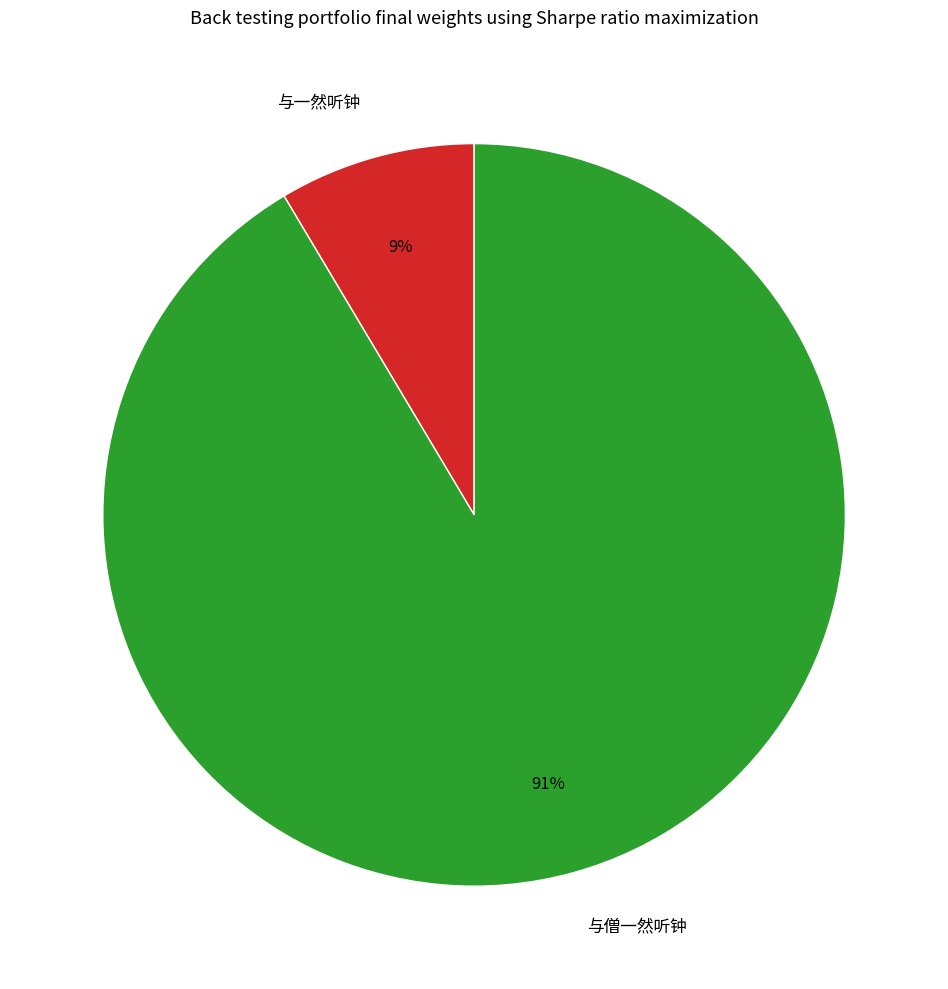

Which has a higher value, 与一然听钟 or 与僧一然听钟?

与僧一然听钟